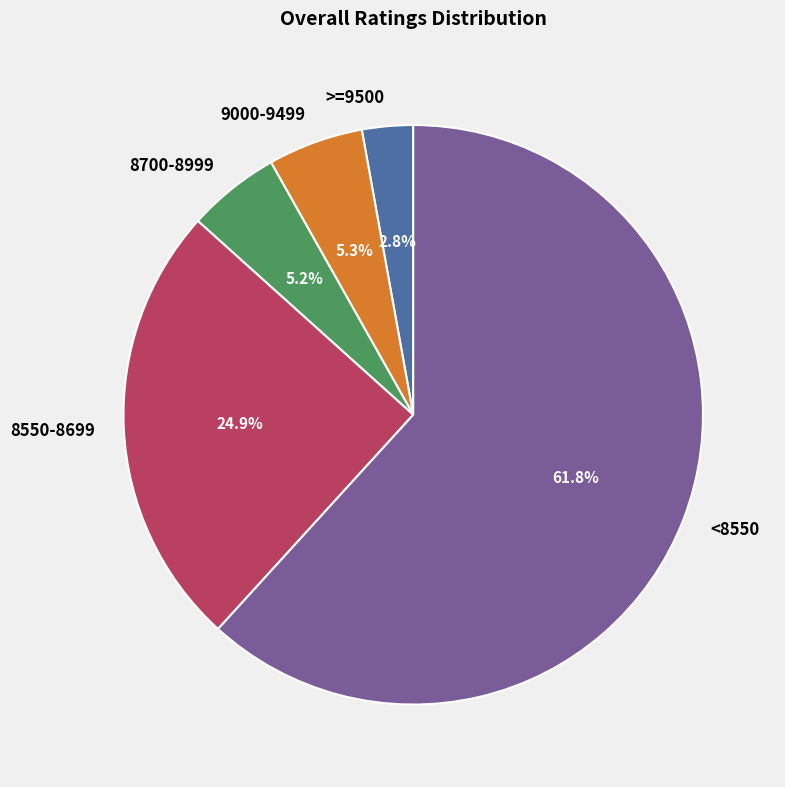

Between 8700-8999 and 8550-8699, which is larger?

8550-8699